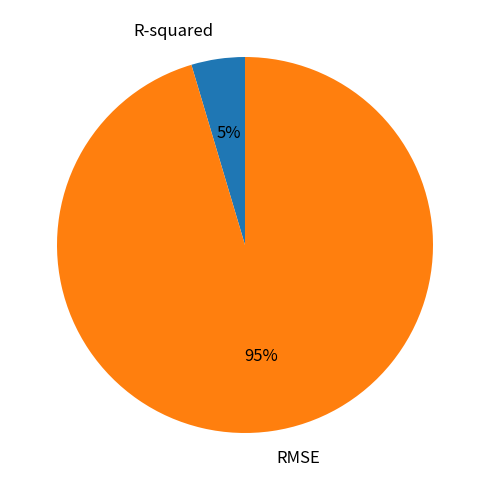

Which has a higher value, RMSE or R-squared?

RMSE